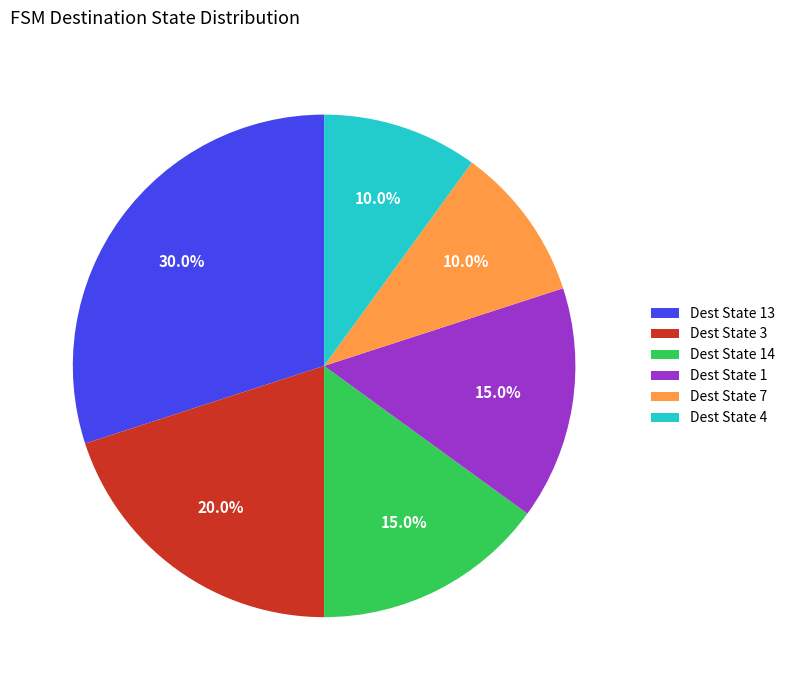

What percentage do Dest State 13 and Dest State 14 together represent?

45.0%